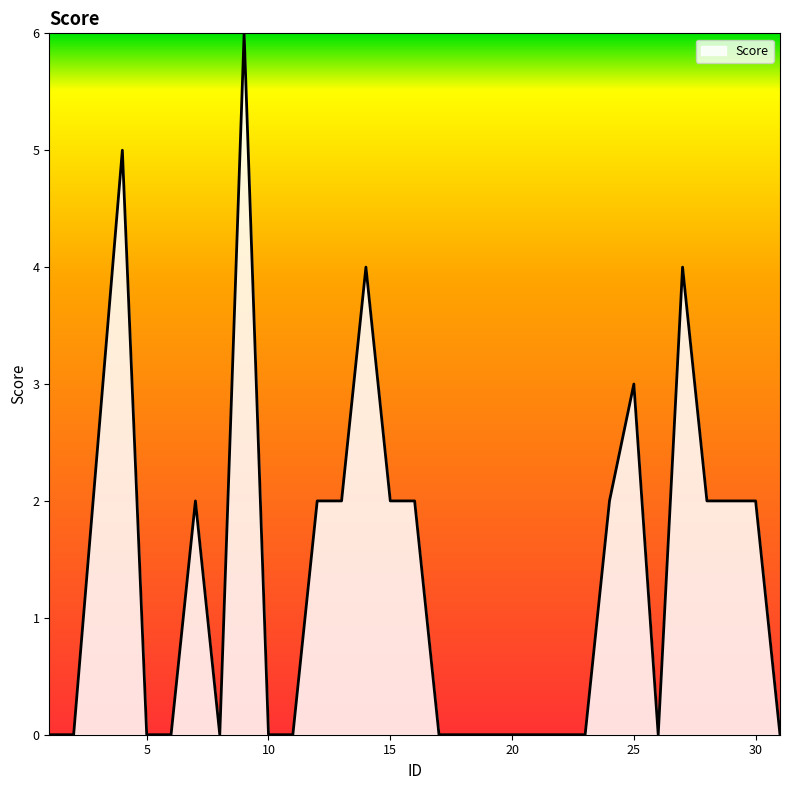

What is the difference between the maximum and minimum values?

6